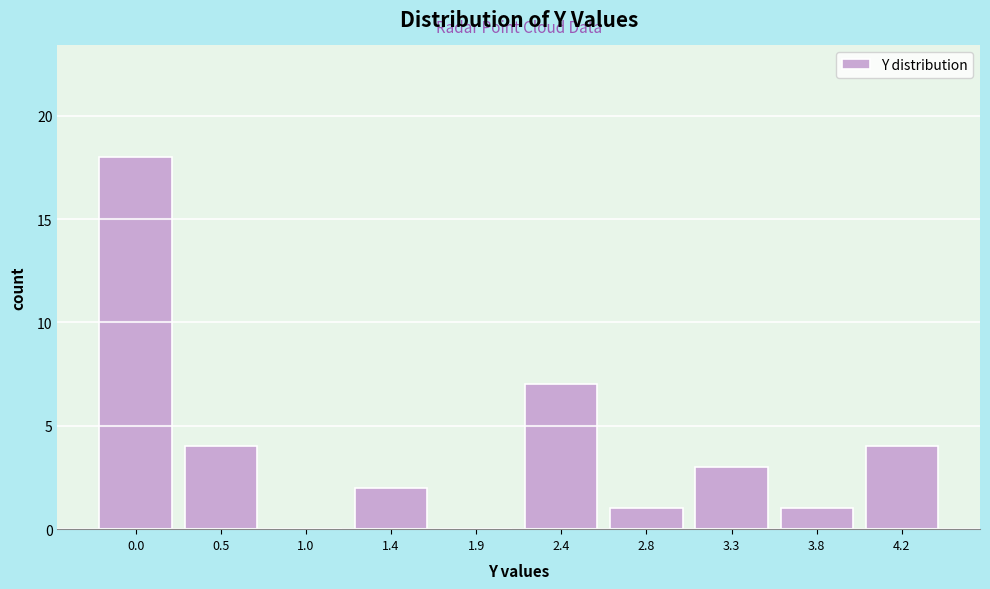

Reading right to left, what are all the values shown in this chart?

4.2=4	3.8=1	3.3=3	2.8=1	2.4=7	1.9=0	1.4=2	1.0=0	0.5=4	0.0=18